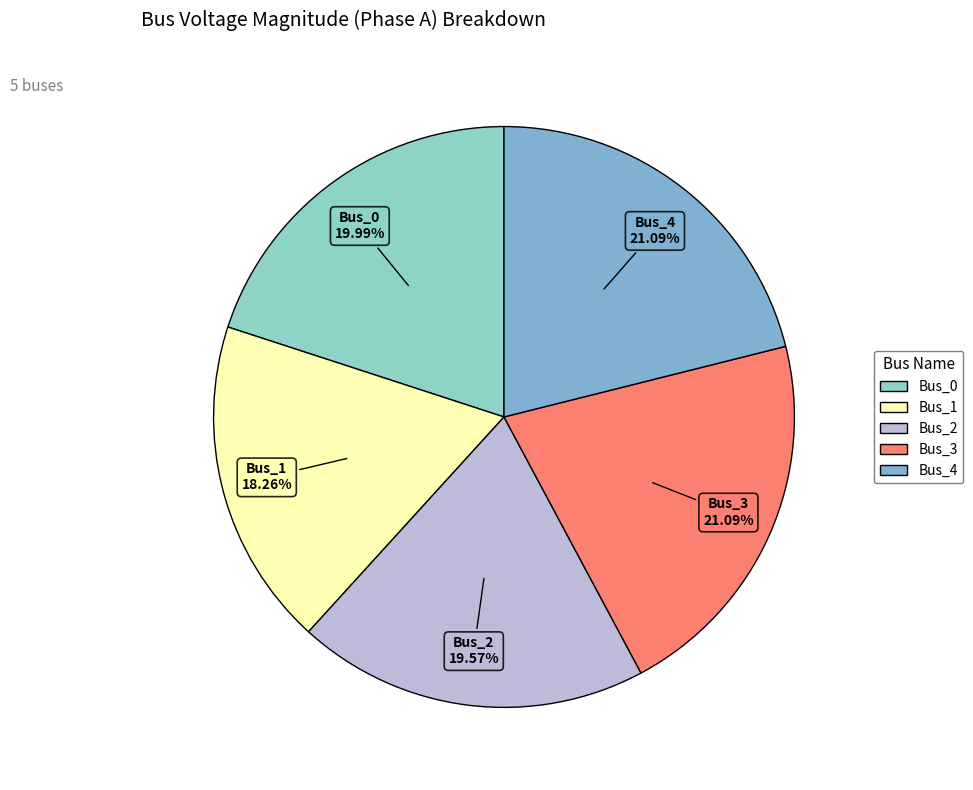

Does any single category account for the majority?

No